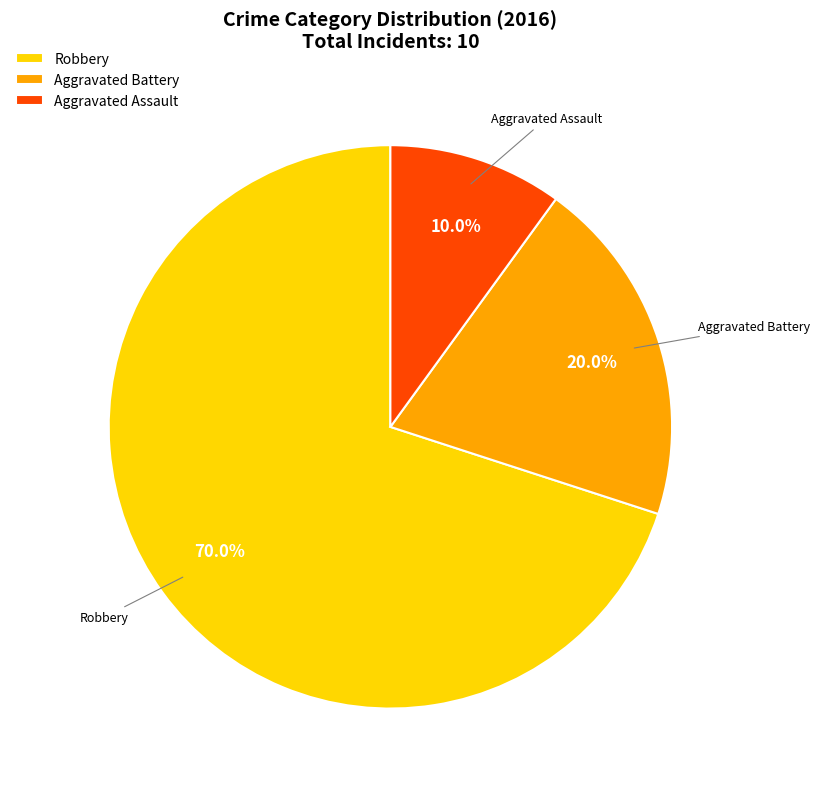

Which category has the biggest portion of the pie?

Robbery